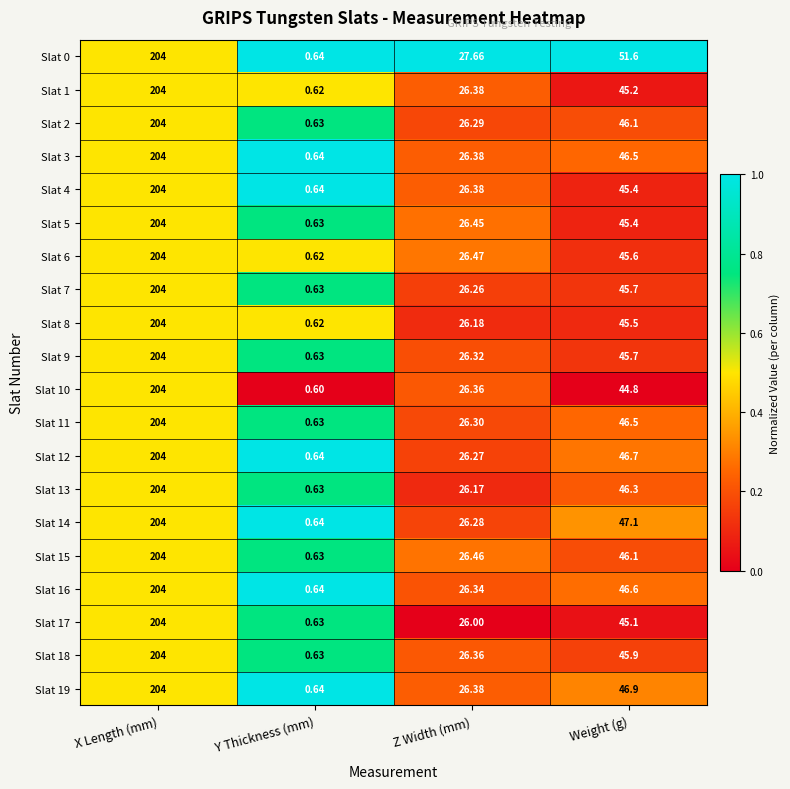

At which category is the sum across all series the highest?

X Length (mm)